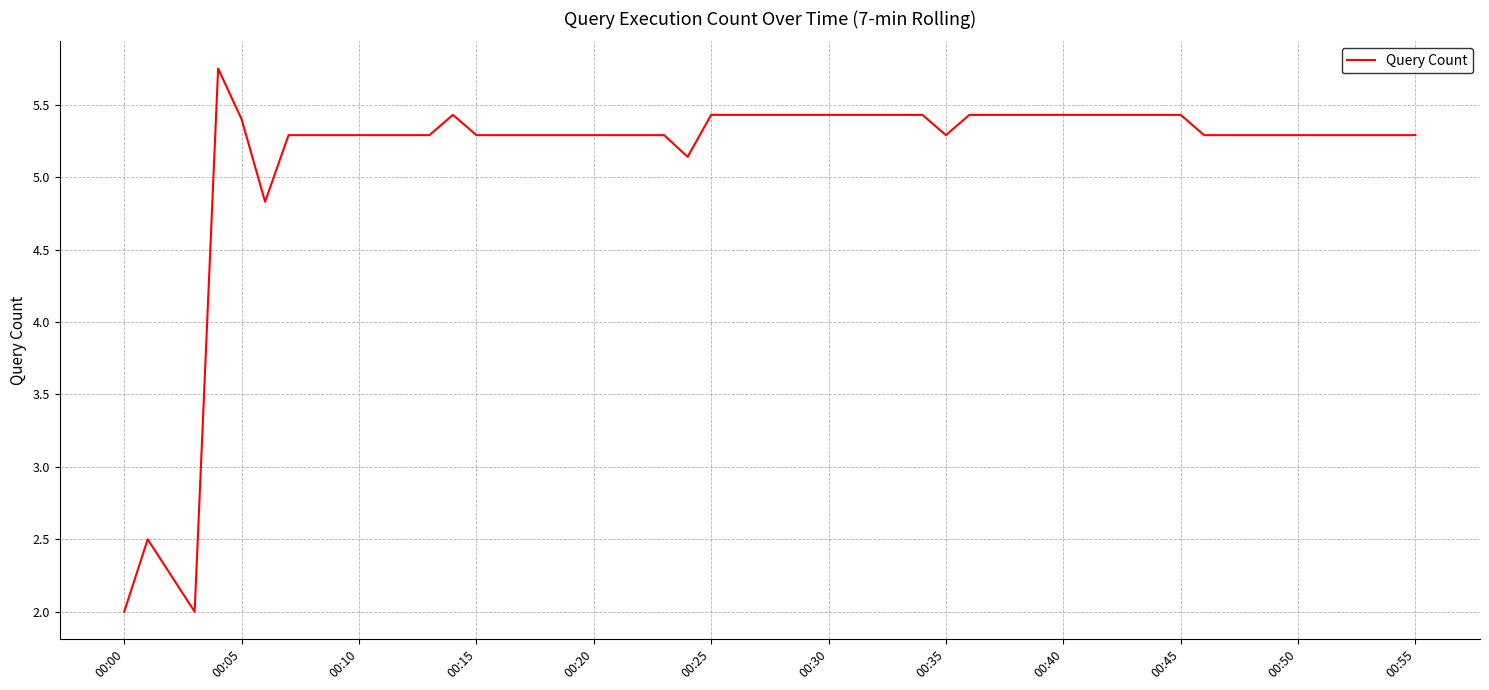

What is the smallest value displayed?

2.0